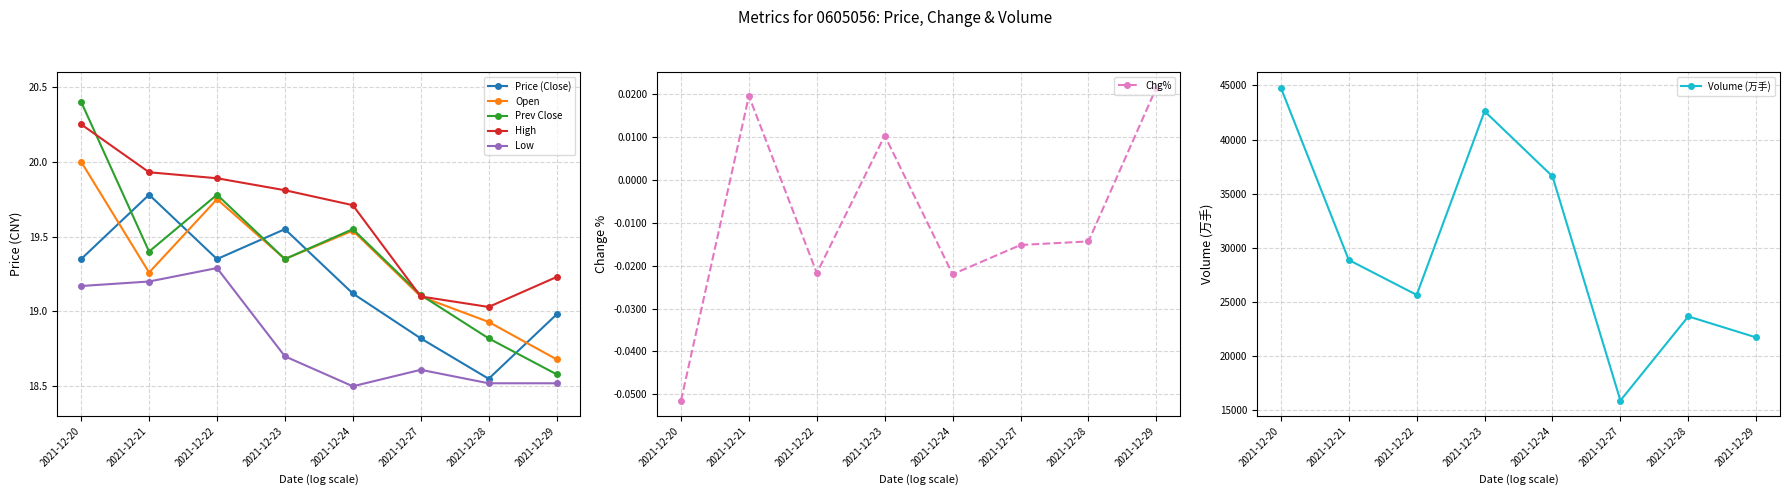

Where do High and Prev Close first cross each other?

2021-12-20 and 2021-12-21